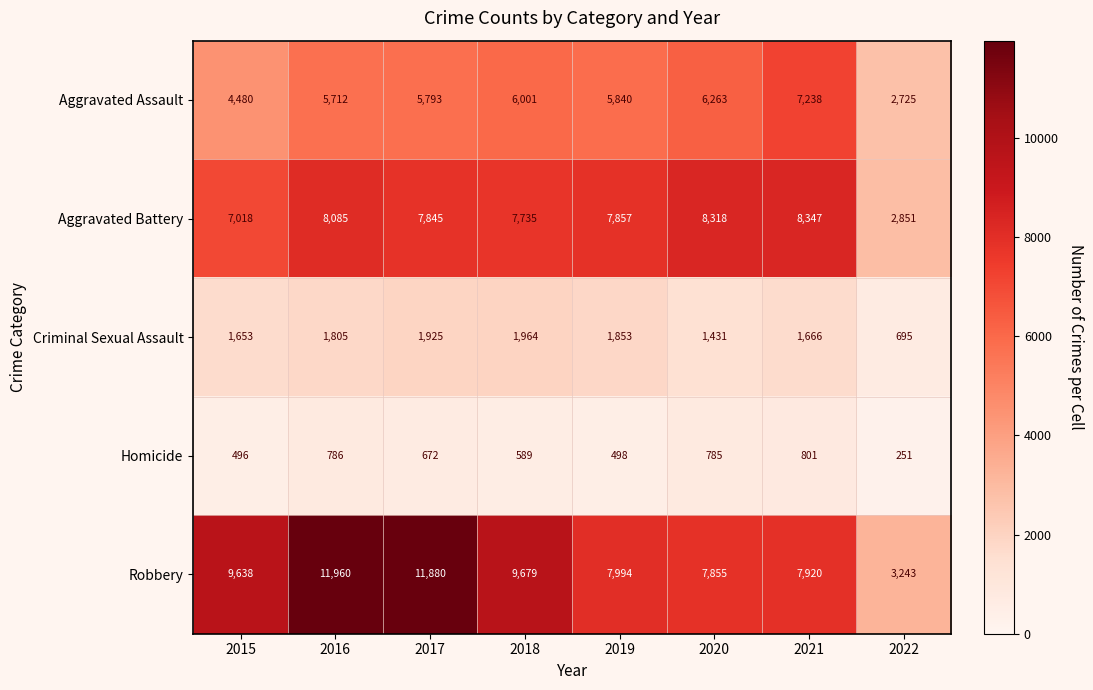

What is the difference between the Robbery values at 2020 and 2019?

139